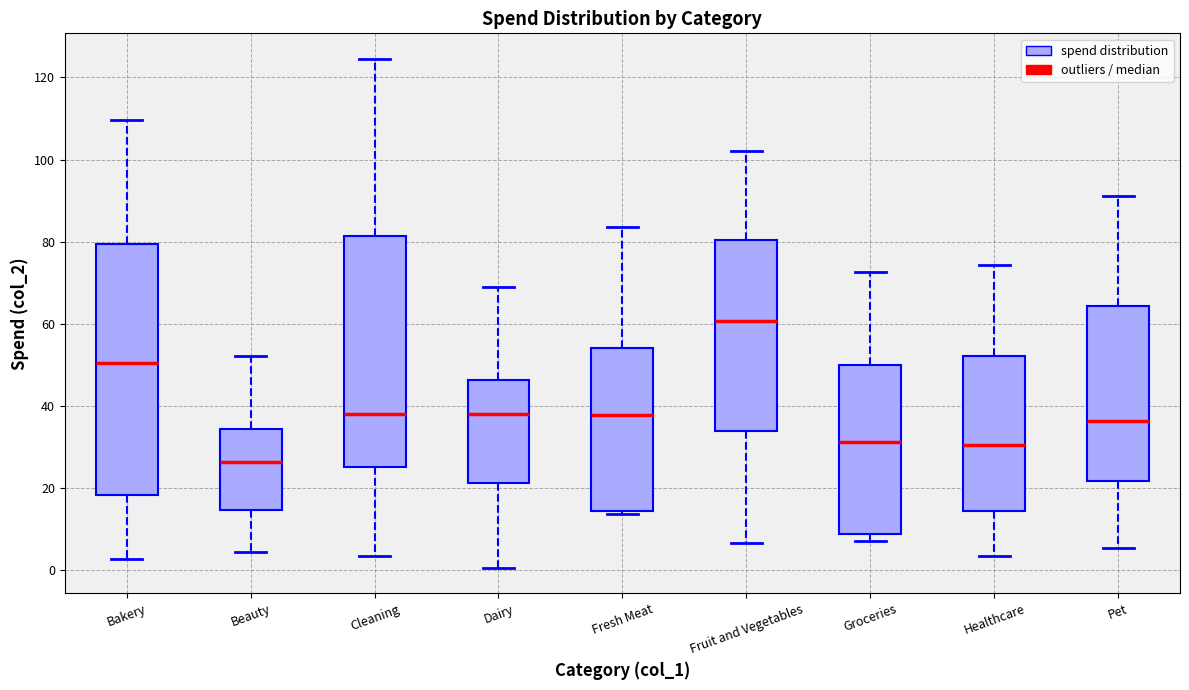

Comparing the boxes themselves (not the whiskers), which one is the tallest?

Bakery